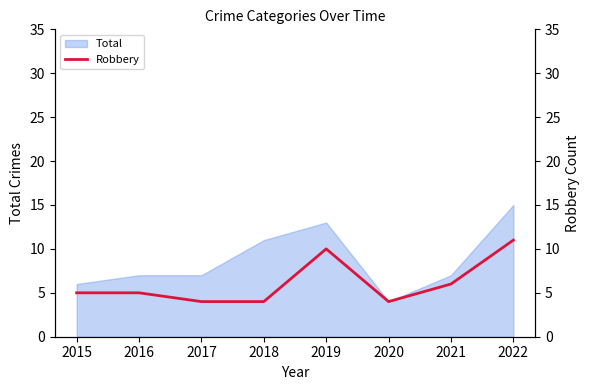

The value of Total at 2019 is 13. True or false?

True